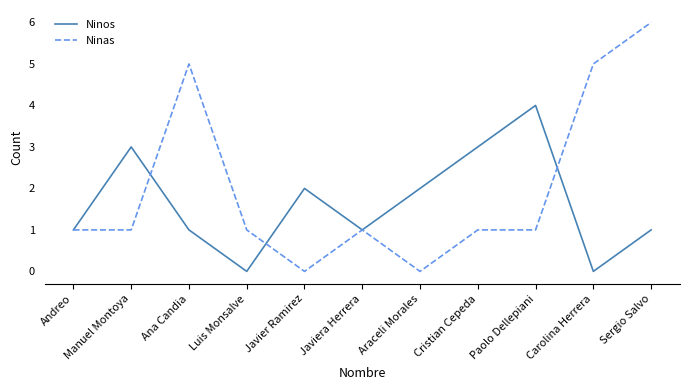

What position from the right is Paolo Dellepiani?

3